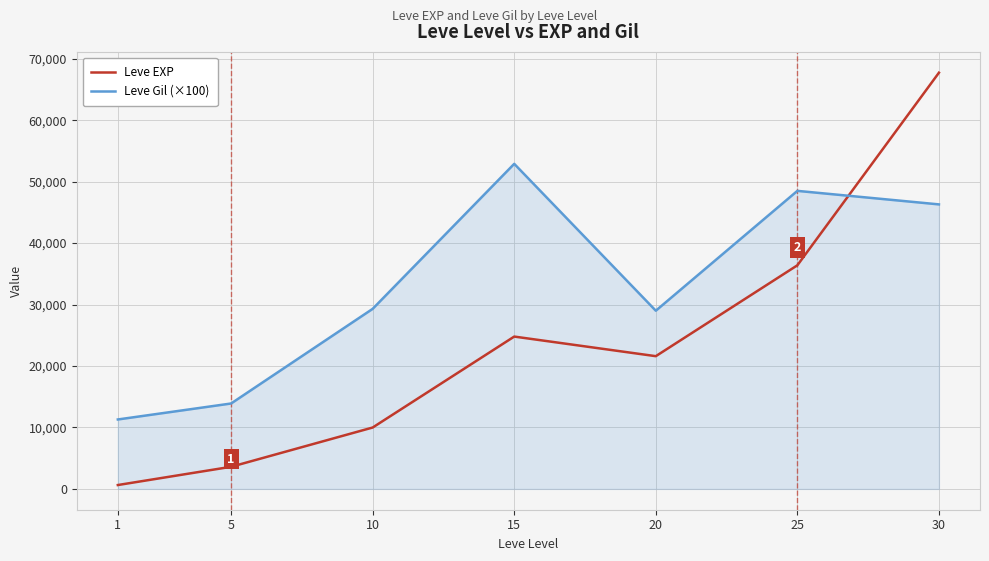

What is the sum of the Leve Gil (×100) values at 1 and 5?

25200